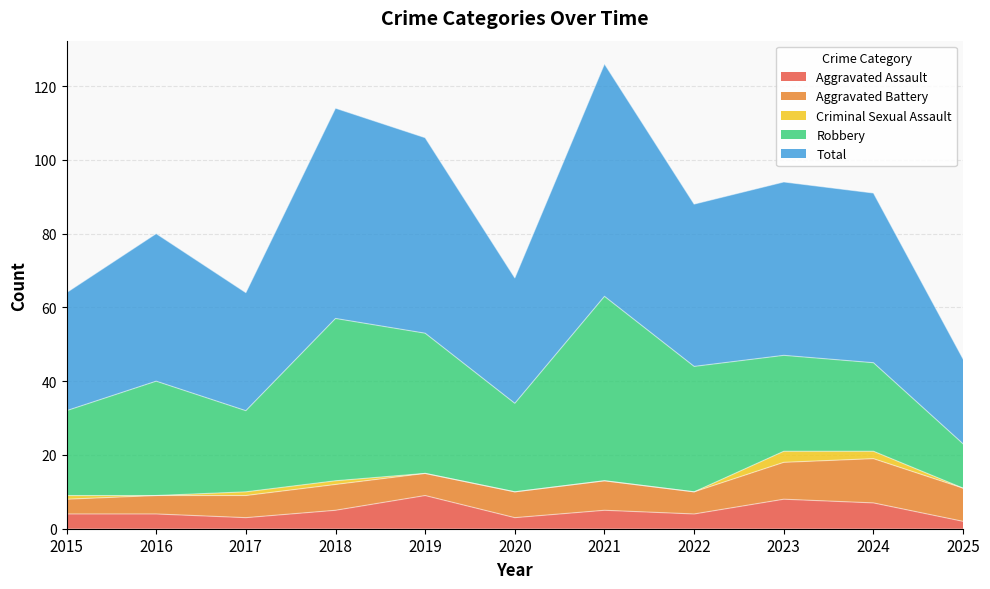

True or false: Aggravated Assault and Total cross at least once.

False